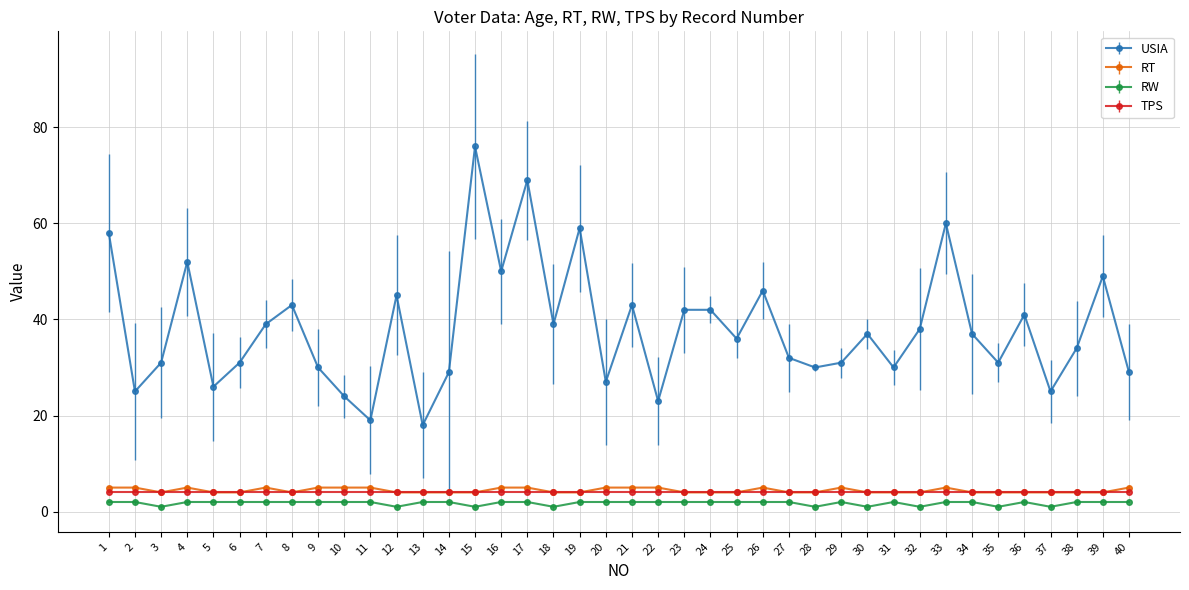

How many categories are shown in the chart?

40